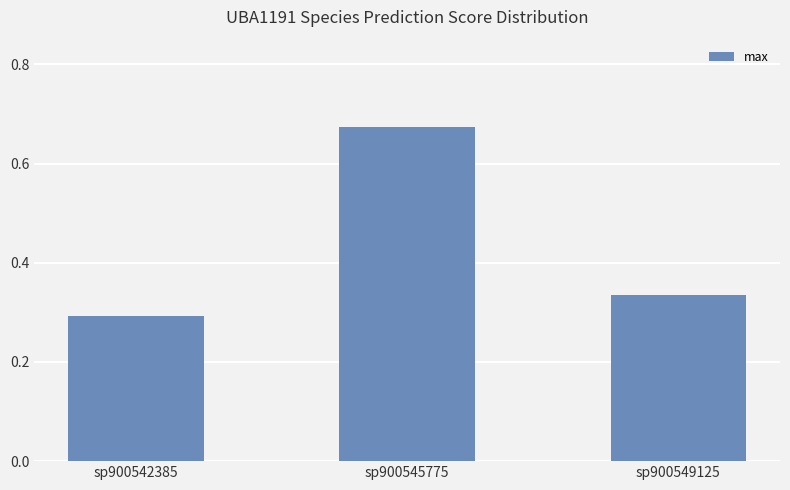

Rank the categories by value from lowest to highest.

sp900542385, sp900549125, sp900545775